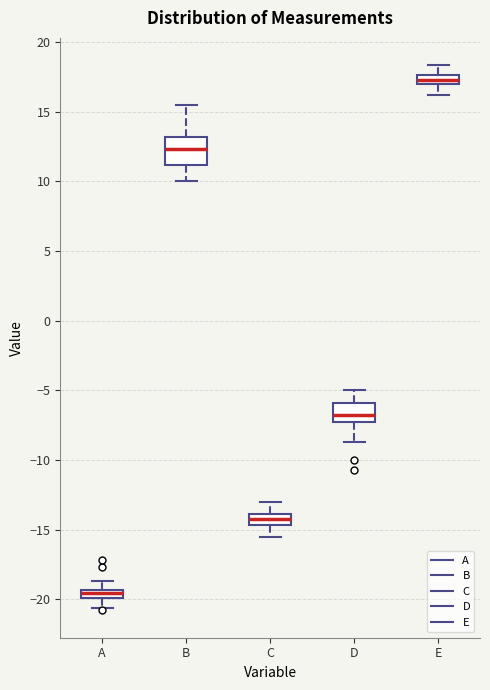

Where does the upper whisker of the box for C end on the y-axis? The values are not printed on the chart, so give them approximately, as read against the axis.

-13.0